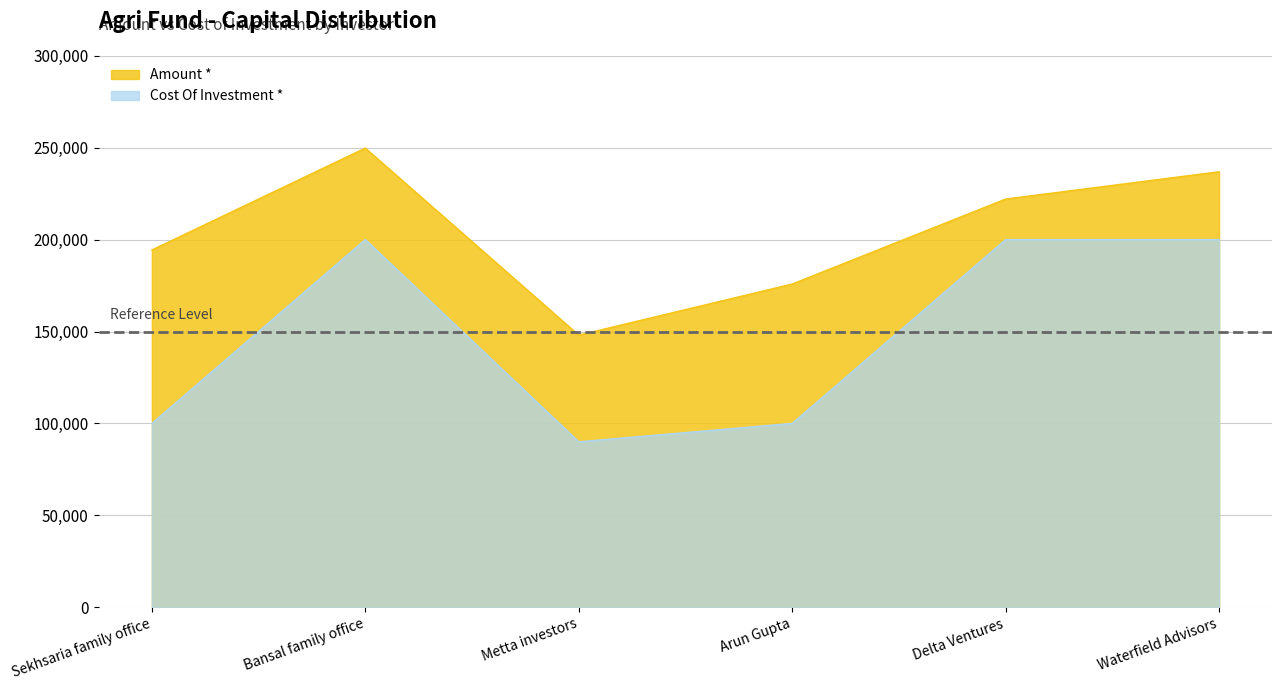

At how many categories does at least one series exceed 185908?

4